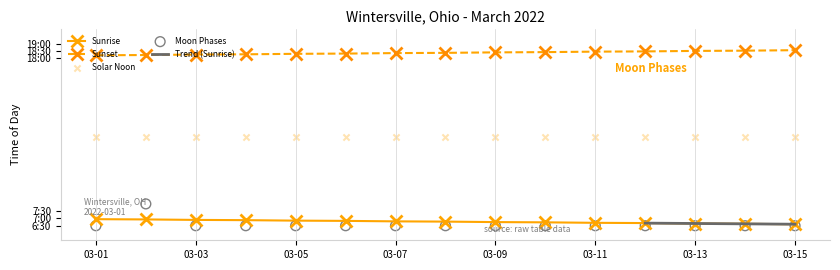

Between 2022-03-04 and 2022-03-14, which is larger?

2022-03-04